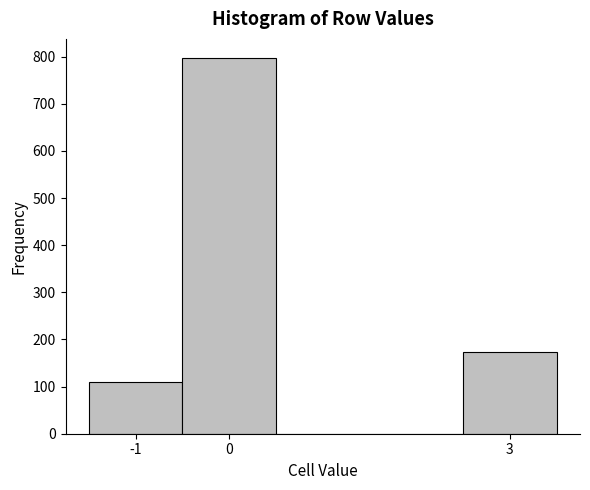

Reading left to right, list every bar in this chart as the range it spans on the x-axis followed by its height. The values are not printed on the chart, so give them approximately, as read against the axis.

-1.5 to -0.5: 110
-0.5 to 0.5: 800
0.5 to 1.5: 0
1.5 to 2.5: 0
2.5 to 3.5: 170